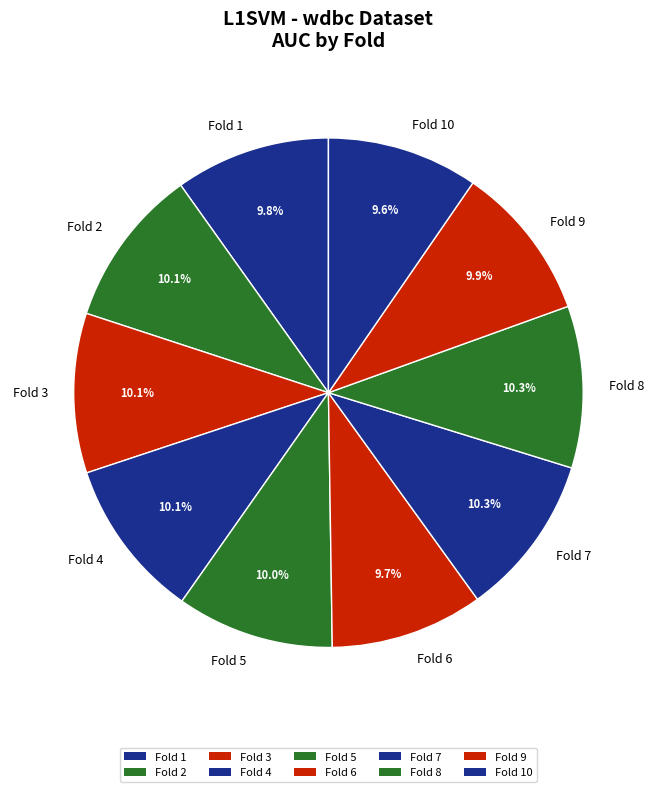

What portion of the pie excludes Fold 10?

90.4%